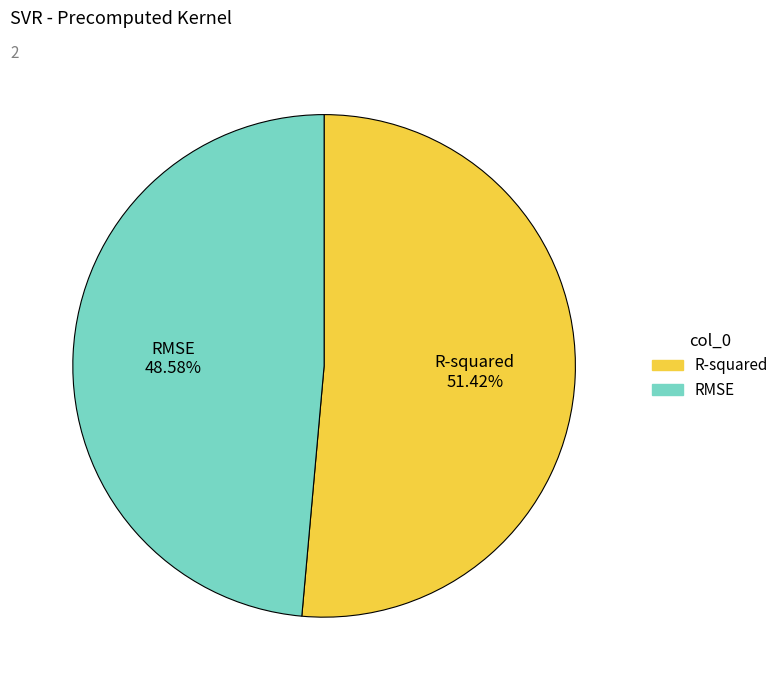

Combined, do RMSE and R-squared account for over 50%?

Yes